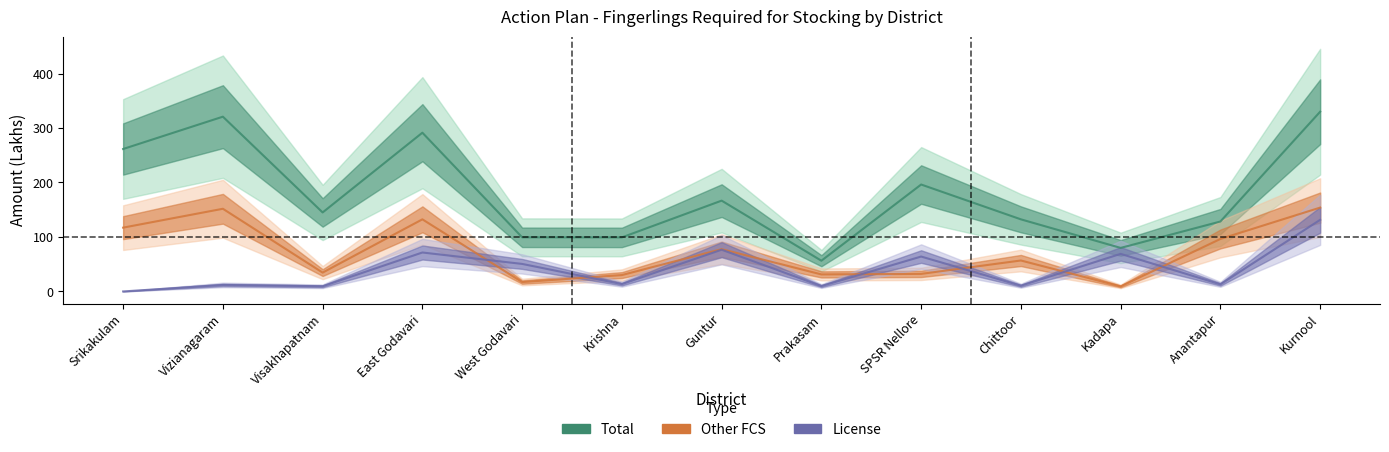

What is the value of the Other FCS point at the 10th from the left?

56.8